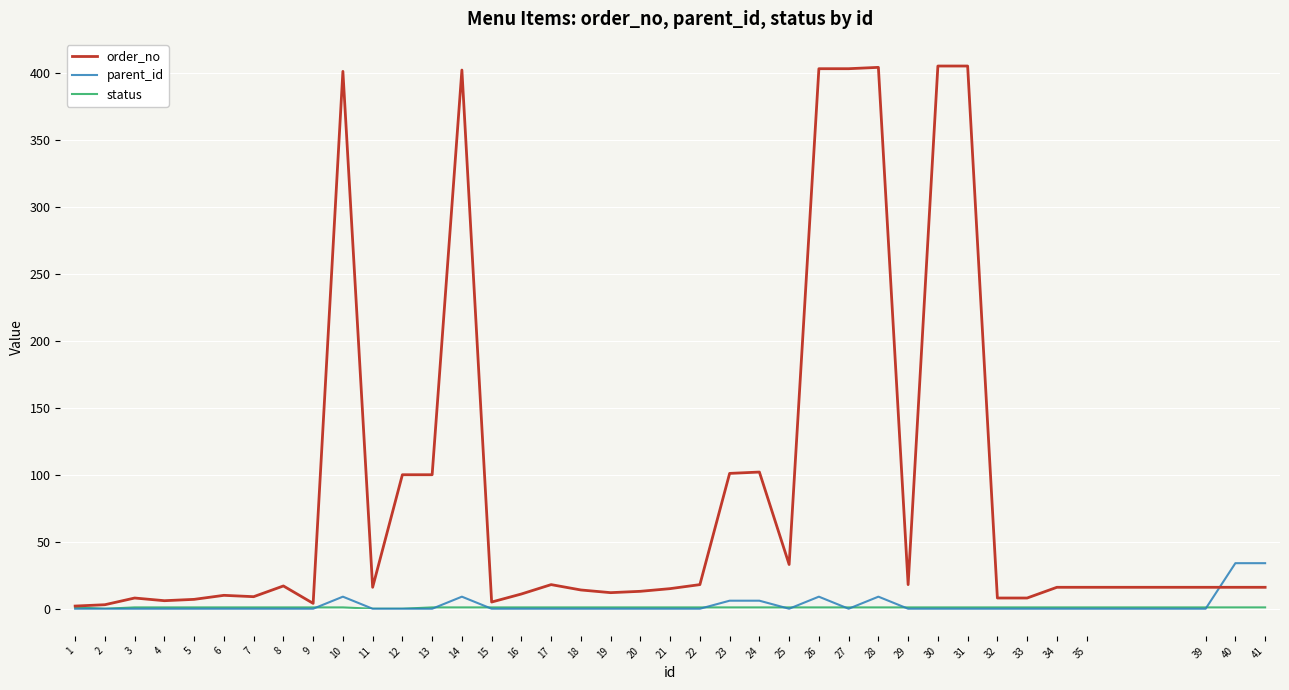

Which series has the largest total across all categories?

order_no